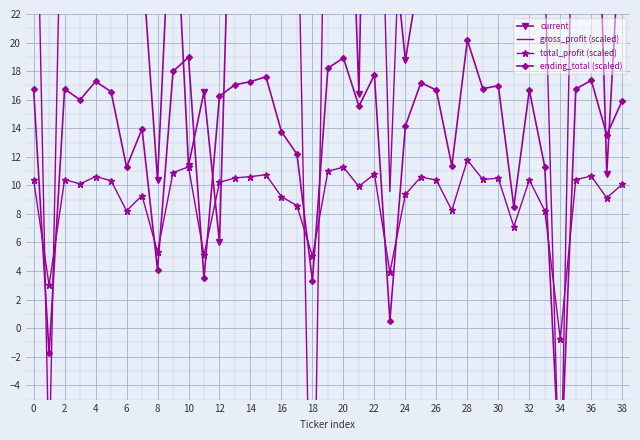

The value of total_profit (scaled) at 36 is 10.6. True or false?

True